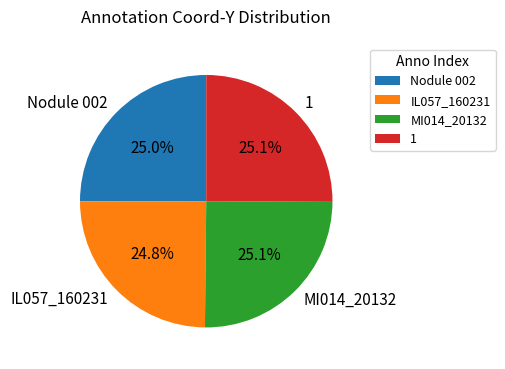

To the nearest percent, what is the average slice percentage?

25%